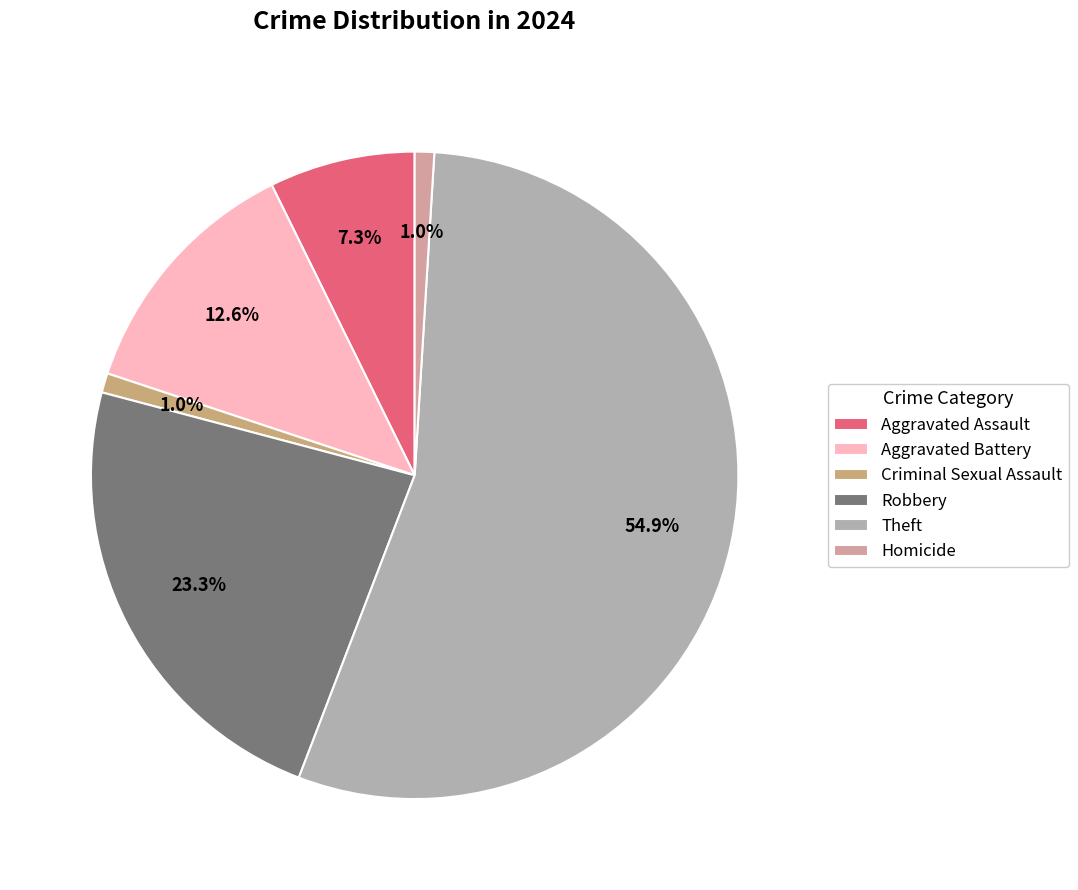

What is the largest slice in the pie chart?

Theft